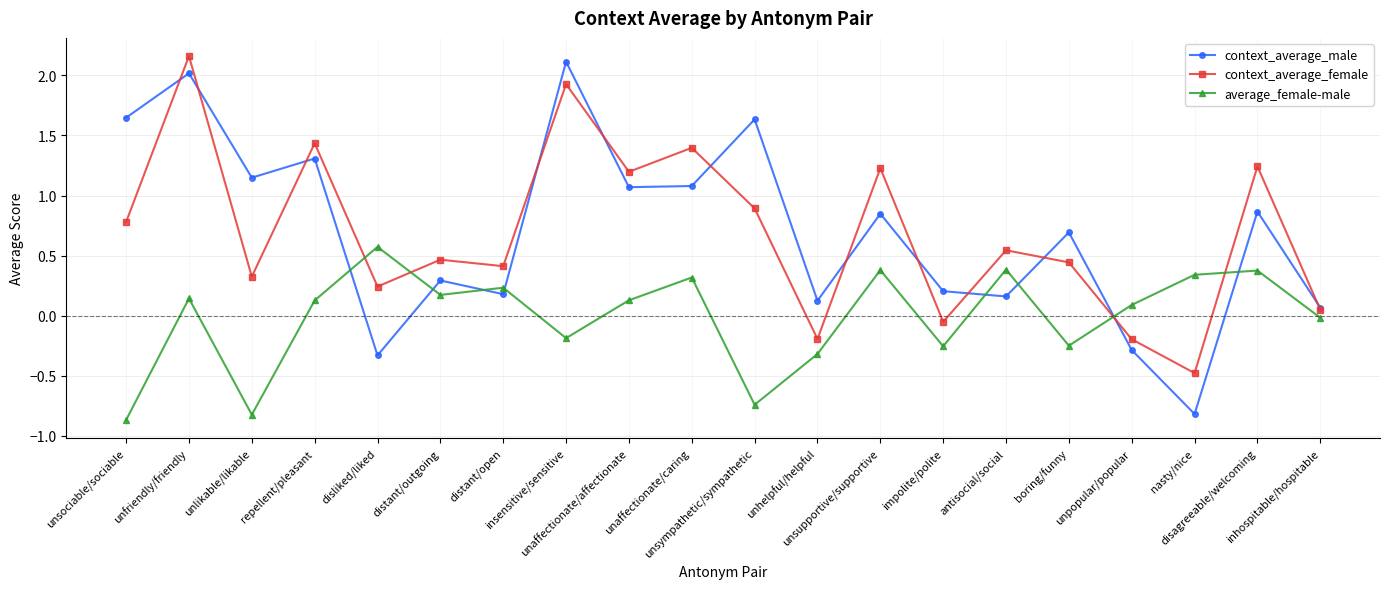

How many values in average_female-male are below zero?

8